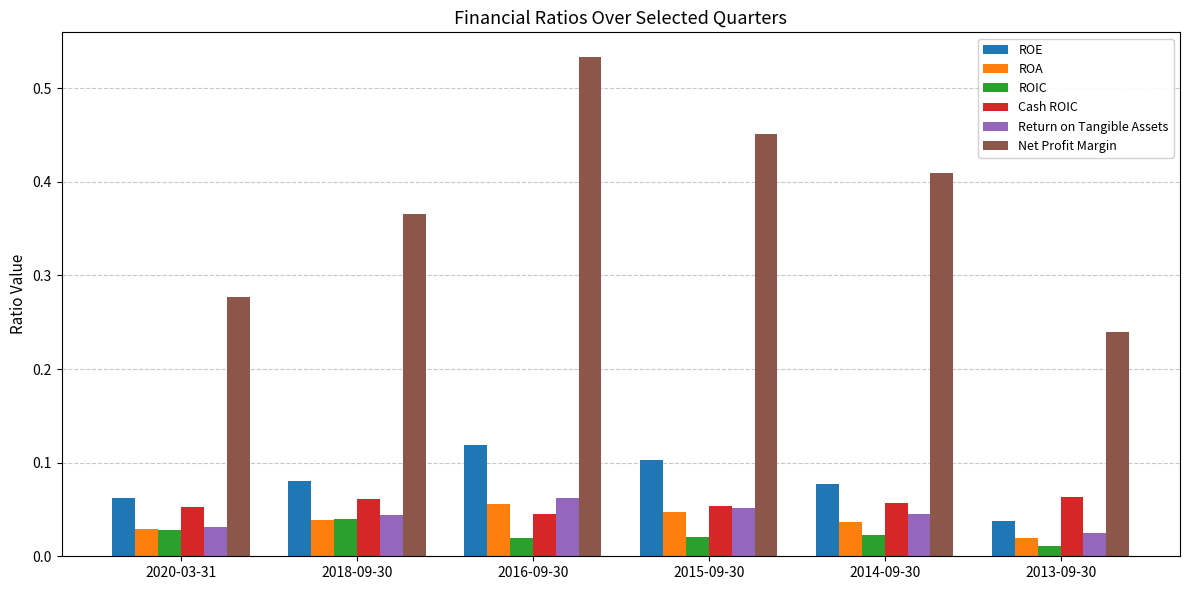

What is the sum of all Net Profit Margin values?

2.3